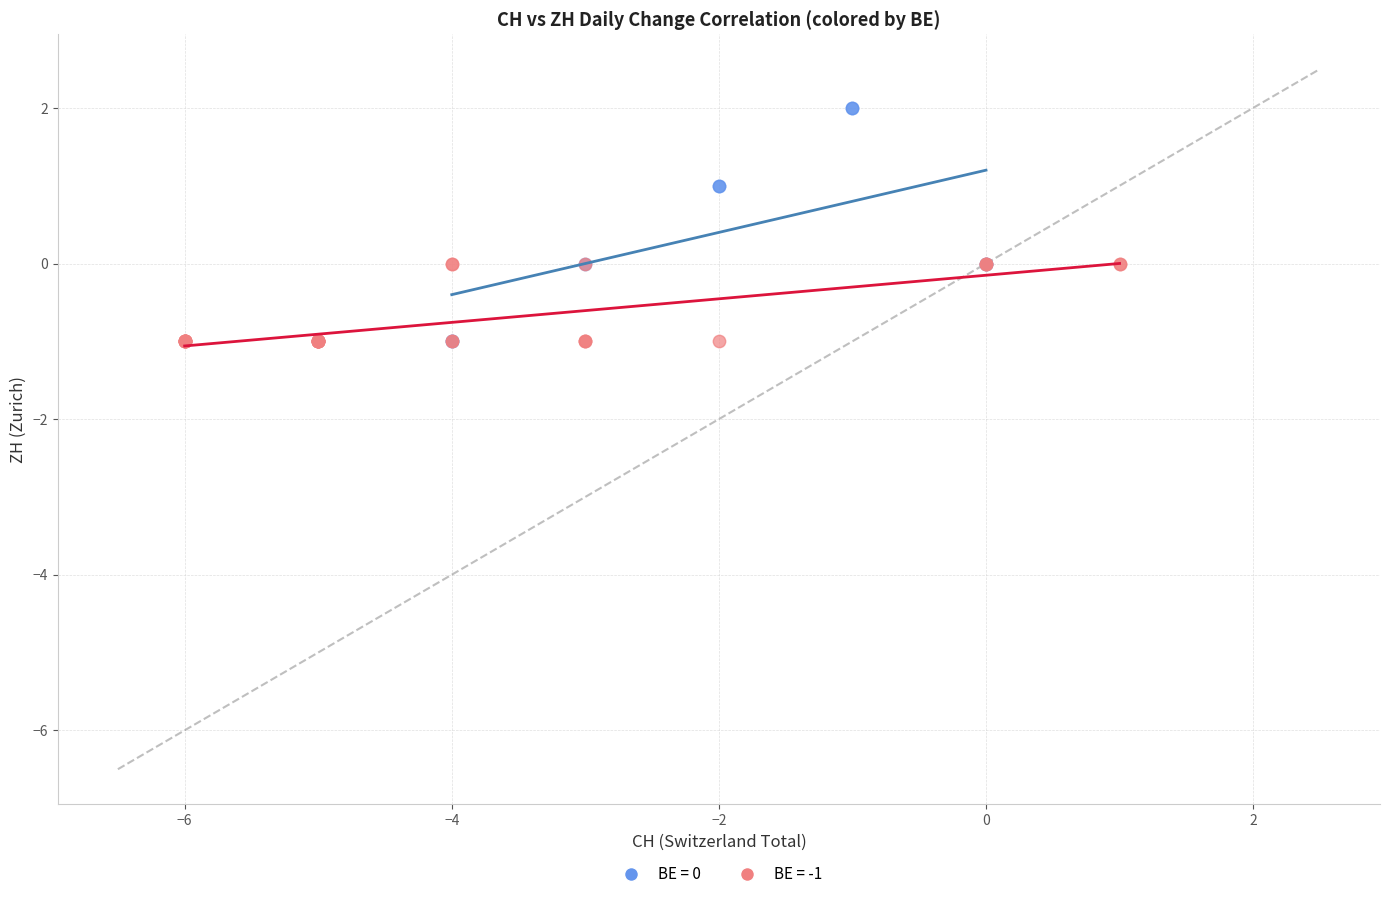

Which series has the largest Y range (max minus min)?

BE = 0